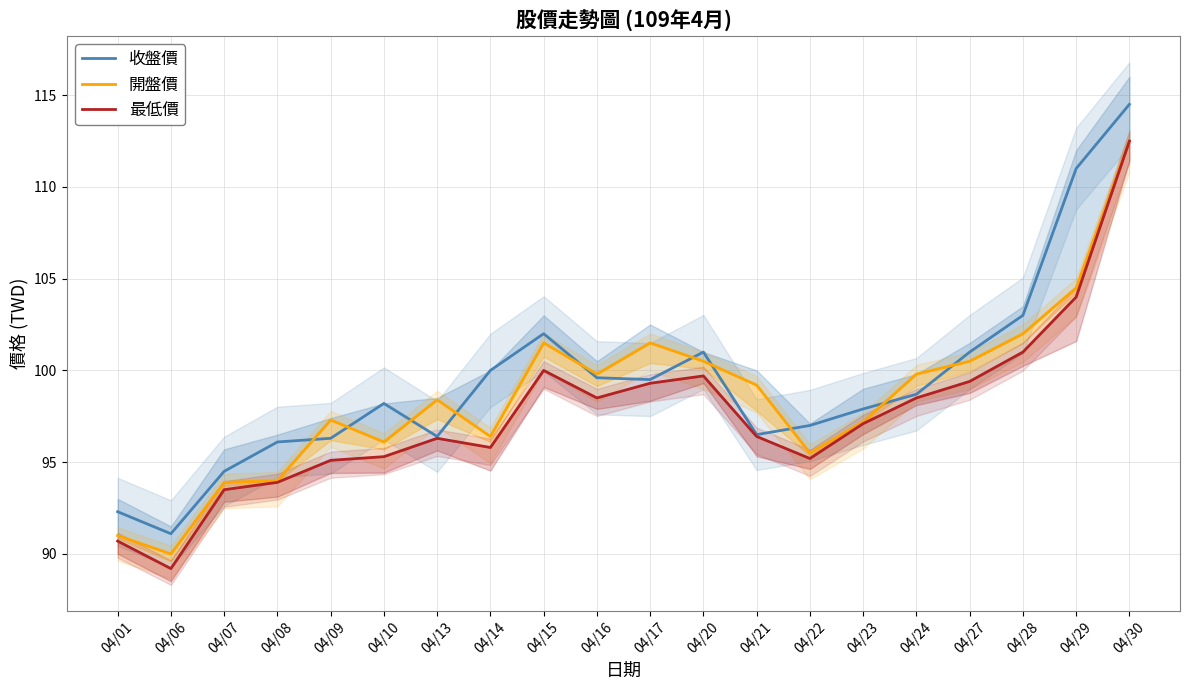

What are all the series names shown in the legend?

收盤價, 開盤價, 最低價